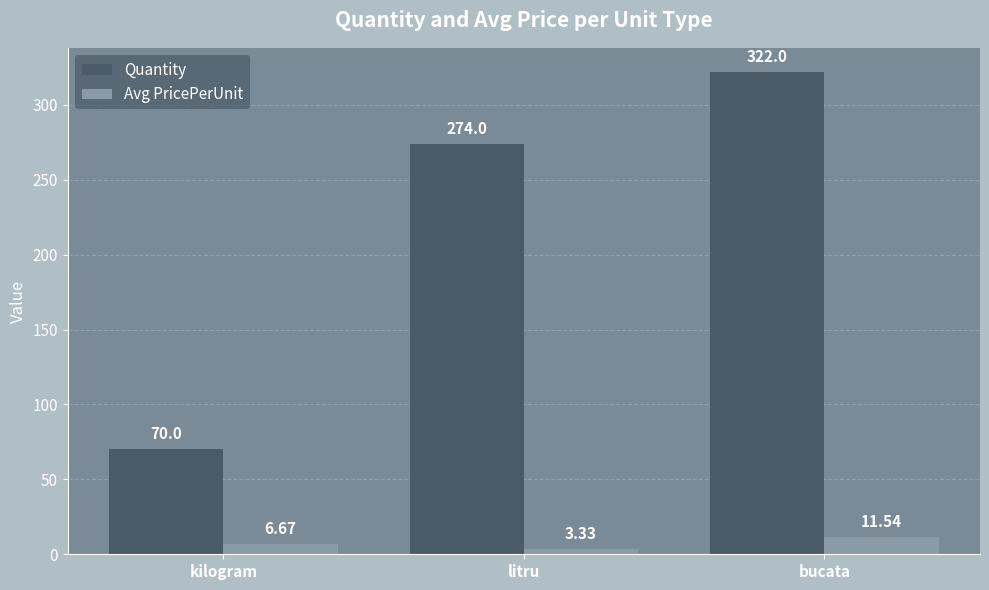

At which label is Avg PricePerUnit closest to 7?

kilogram